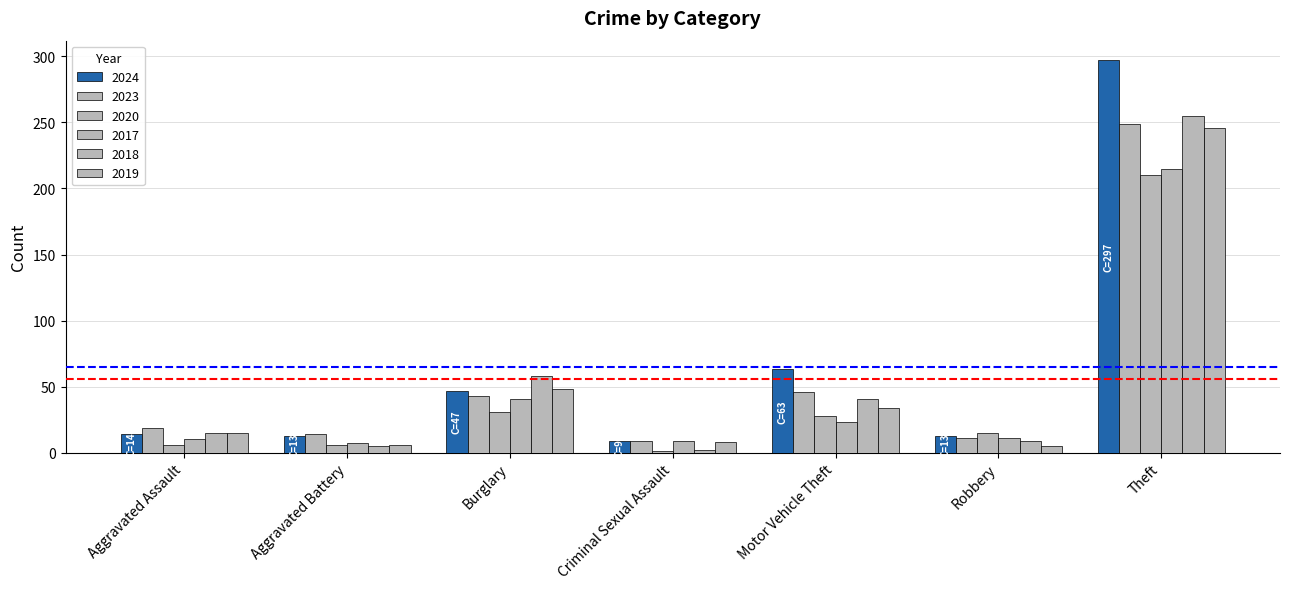

At how many categories does at least one series exceed 164?

1